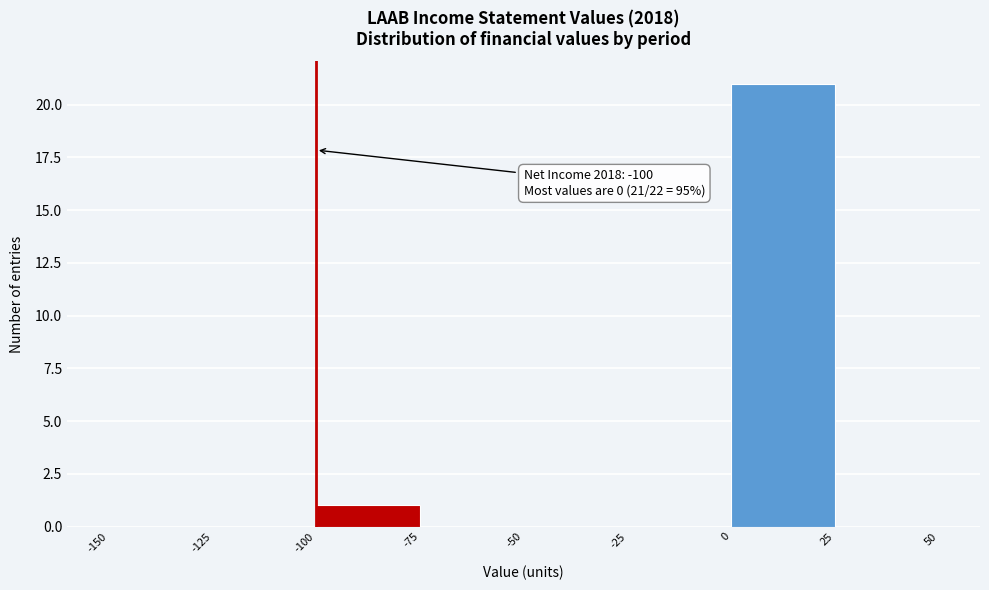

Over which range of the x-axis is the bar tallest?

0 to 25